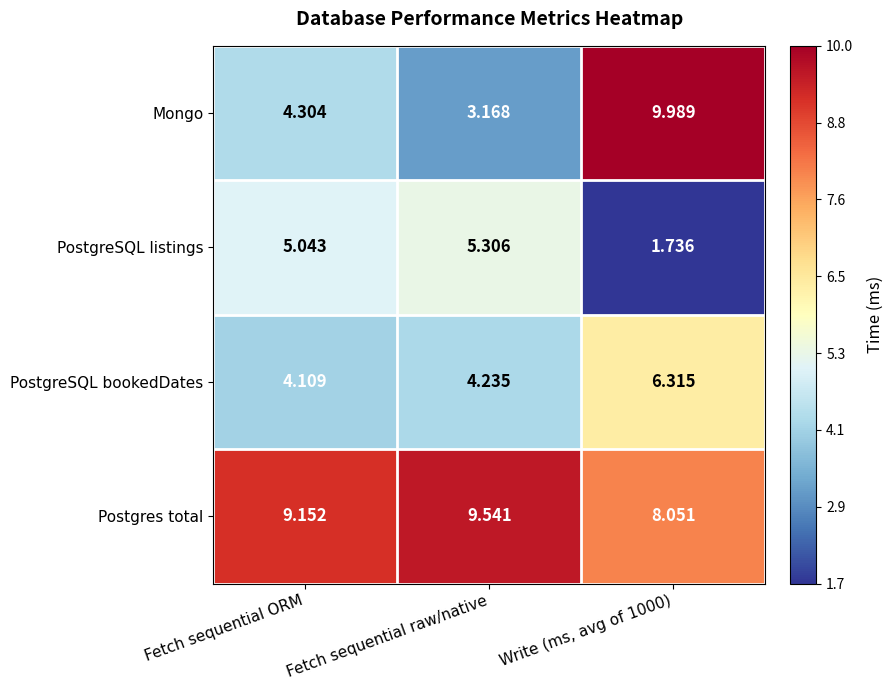

Which series has the widest spread of values?

Mongo